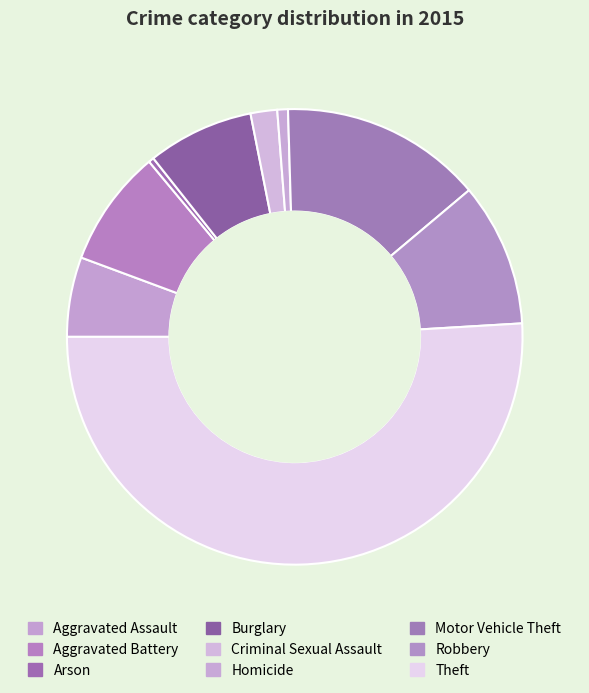

Approximately how many times larger is the value at Burglary compared to Motor Vehicle Theft?

0.5